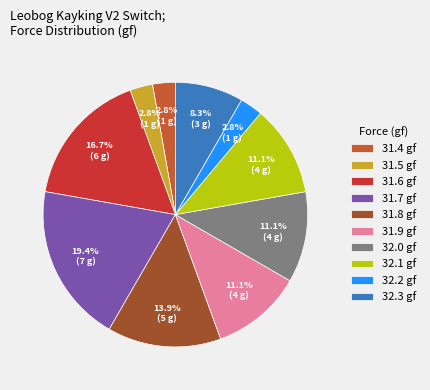

Does 31.7 gf represent more than half of the total?

No